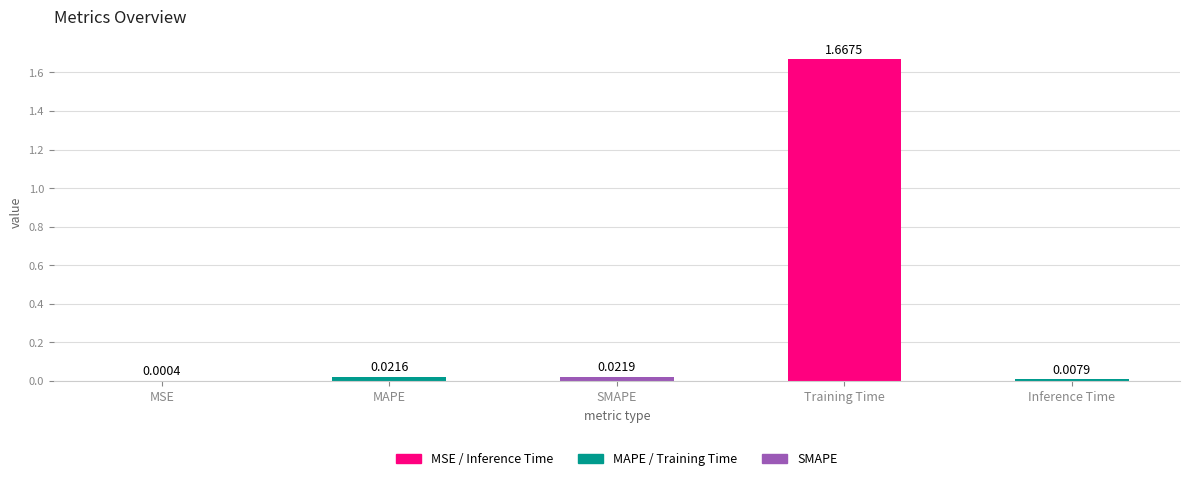

The chart shows a value of 2.3 at Training Time. True or false?

False